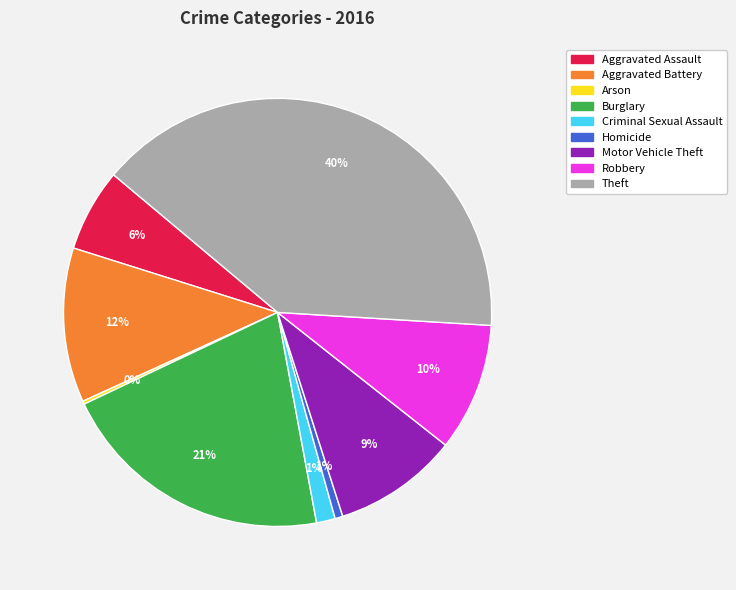

Which slice is the largest?

Theft